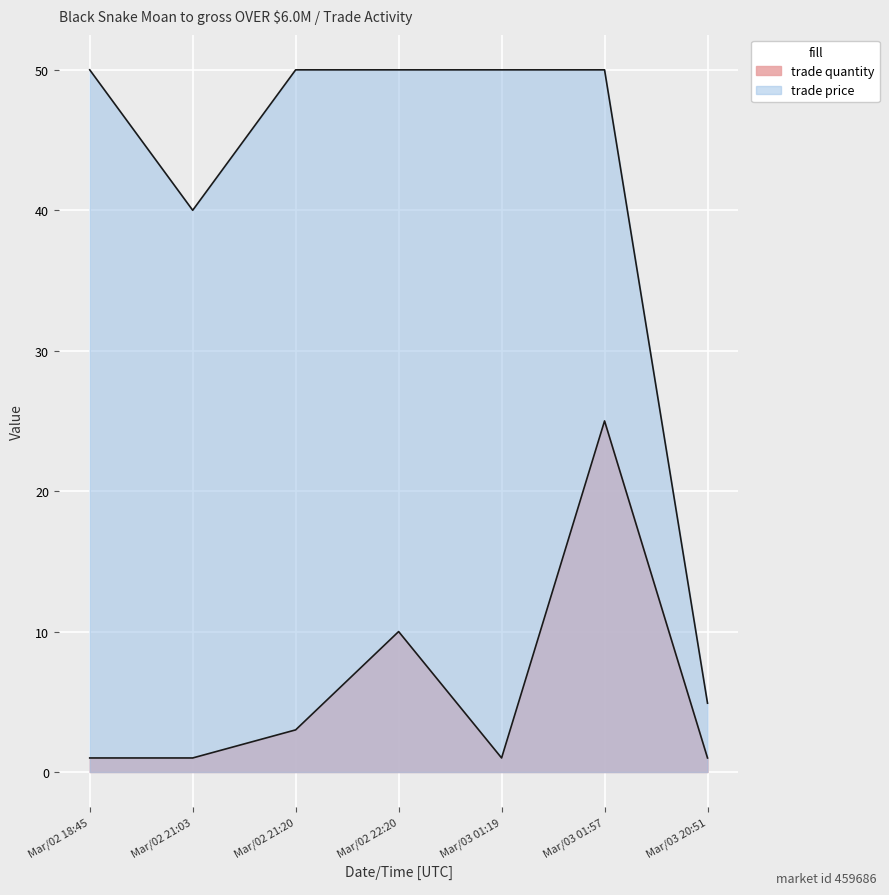

How many lines are shown in the chart?

2